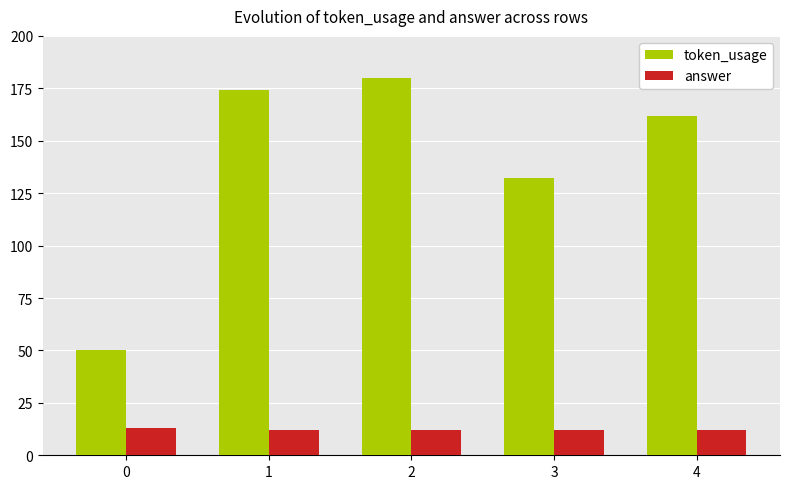

What is the highest value of the token_usage series?

180